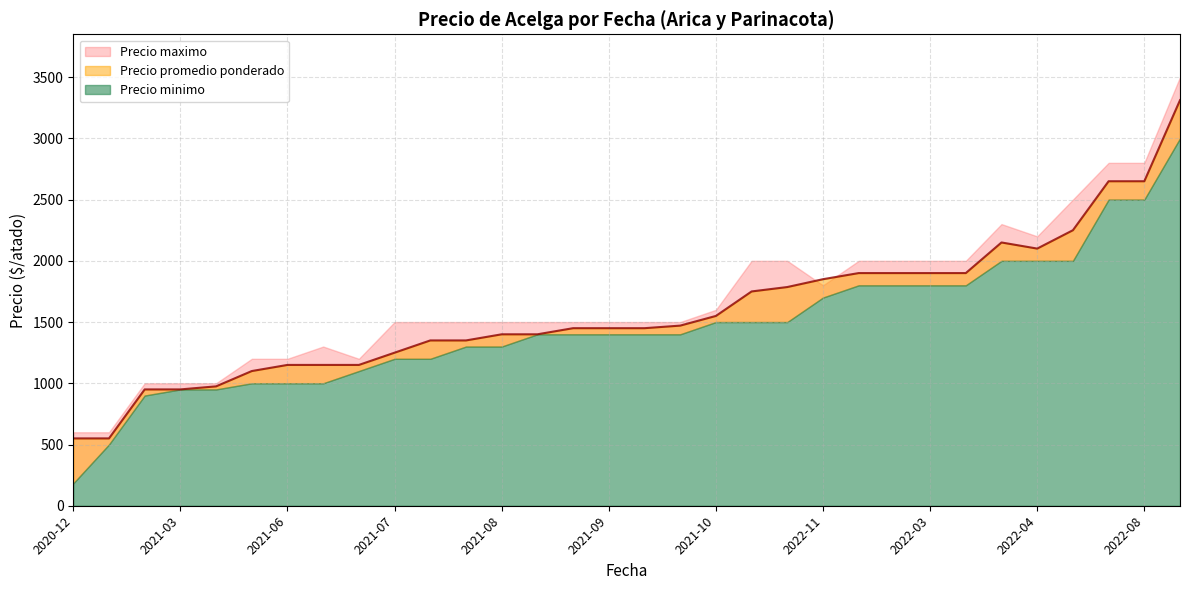

What is the value of the Precio maximo point at the 1st from the left?

600